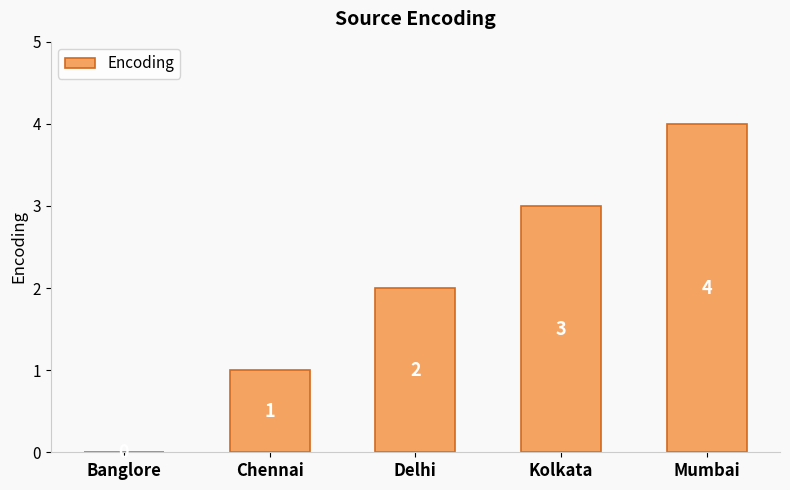

Count the values in the range 1 to 3.

3